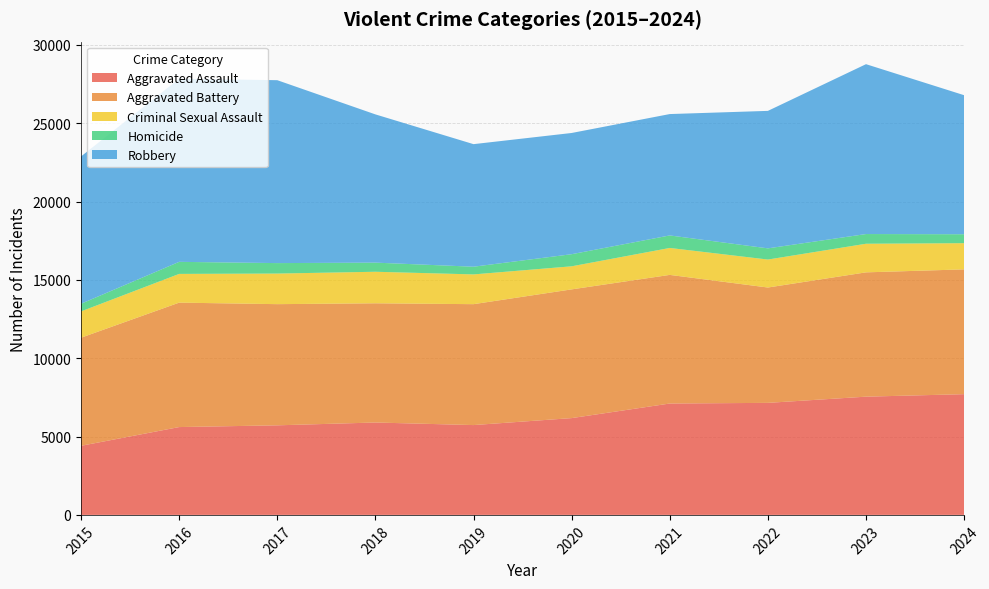

Reading left to right, list all the values displayed in this chart.

Aggravated Assault: 4412	5608	5719	5899	5735	6180	7111	7153	7549	7708
Aggravated Battery: 6901	7944	7736	7611	7719	8218	8212	7364	7936	7968
Criminal Sexual Assault: 1679	1834	1953	2013	1900	1473	1720	1786	1827	1672
Homicide: 488	770	668	583	491	773	799	714	619	570
Robbery: 9406	11691	11677	9464	7825	7739	7749	8777	10845	8877